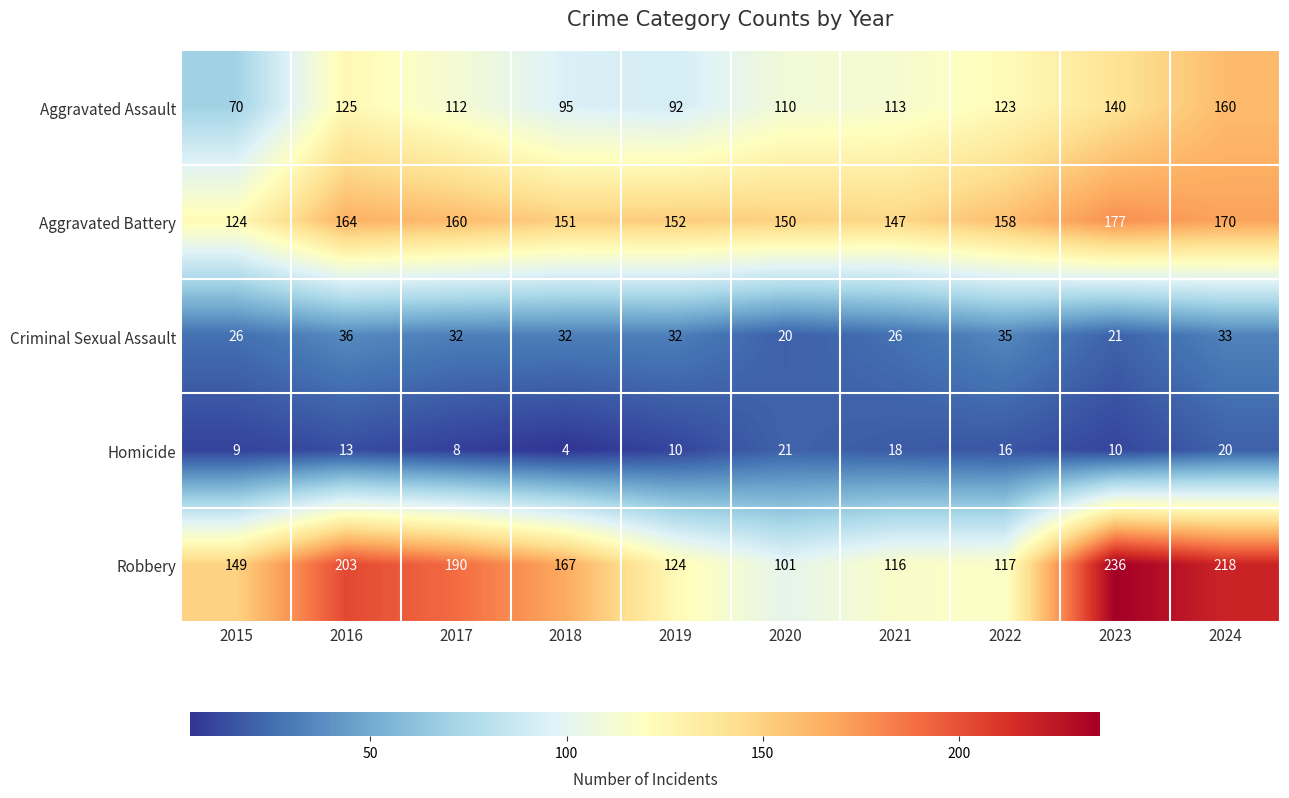

How many series are shown in this chart?

5